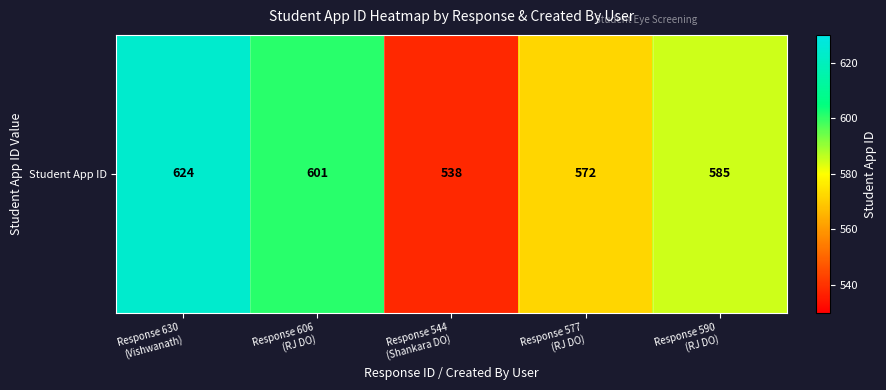

How many values are between 572 and 601?

3